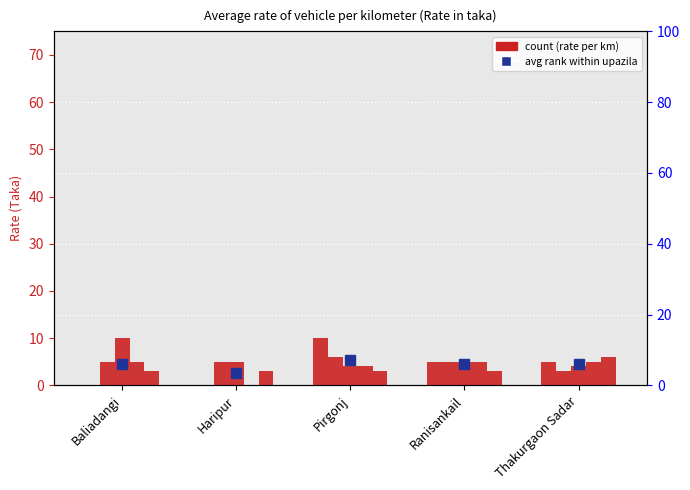

The value at Thakurgaon Sadar is 1. True or false?

False